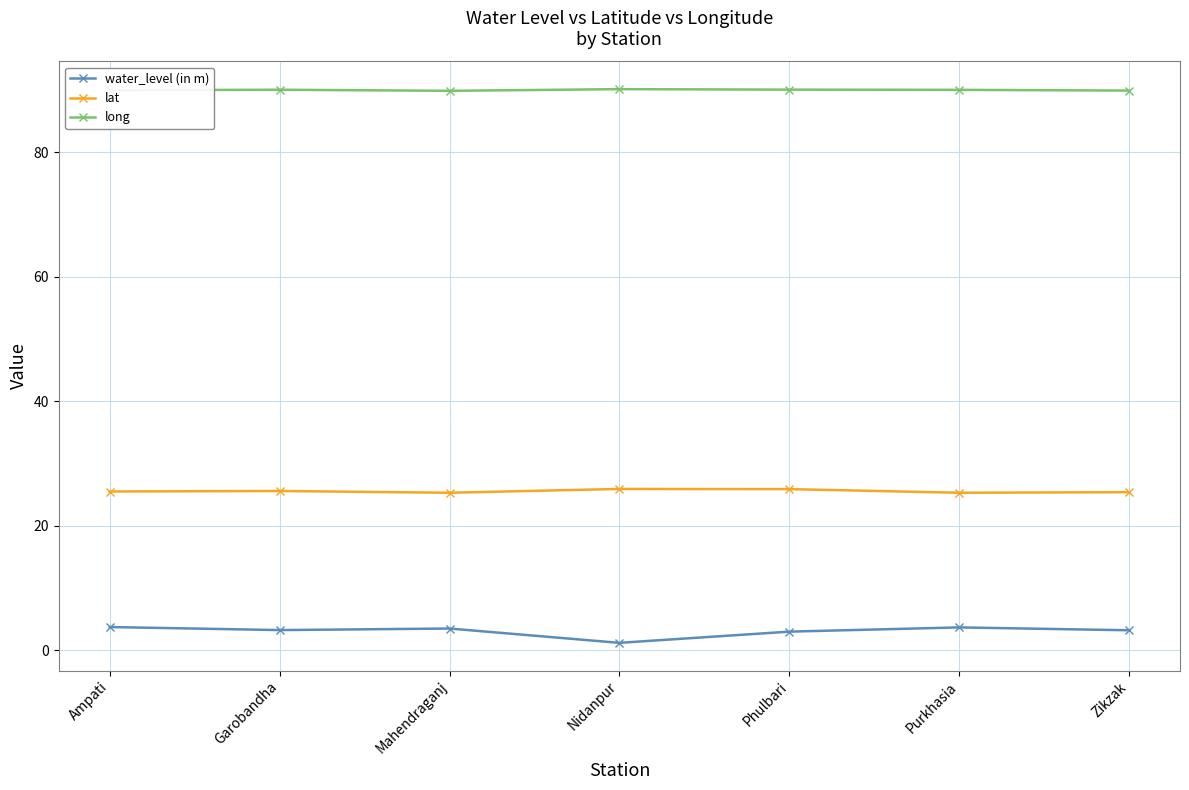

How many series are shown in this chart?

3